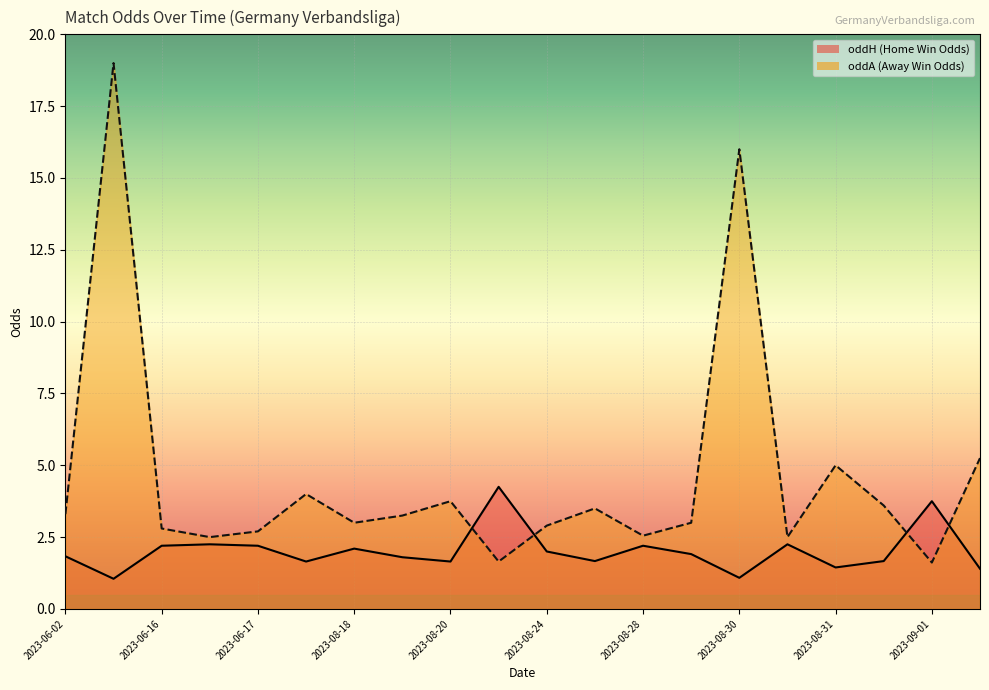

What is the total value across all series at 2023-08-18?

5.1